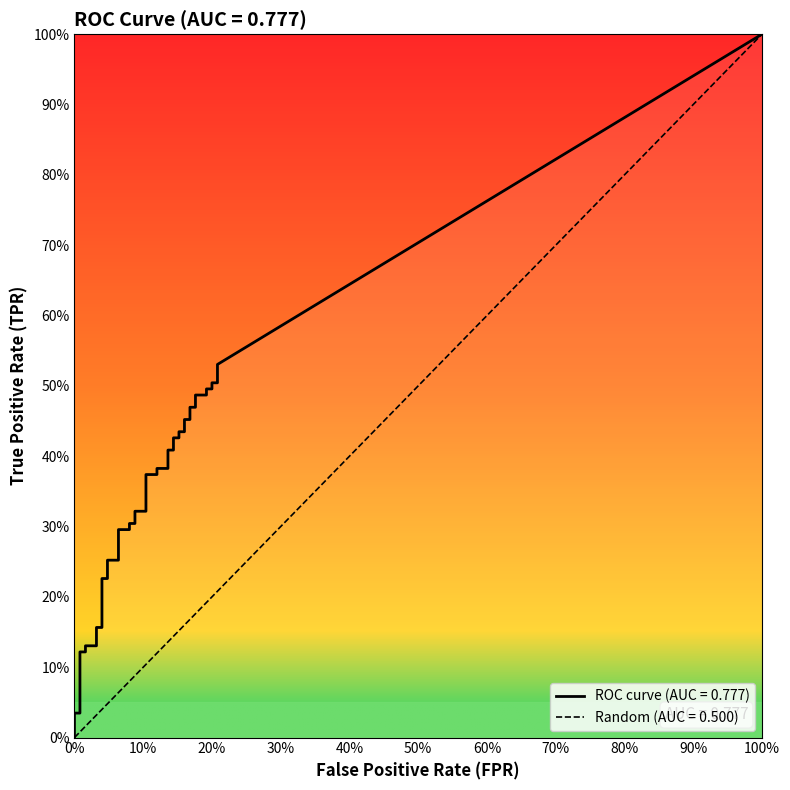

Does the chart have visible grid lines?

No